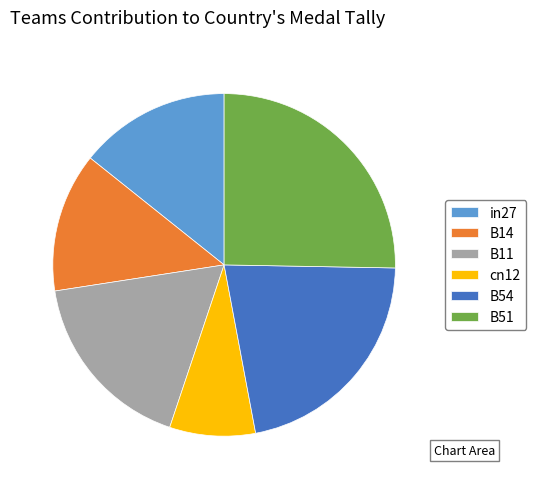

Is the sum of cn12 and B54 greater than half?

No